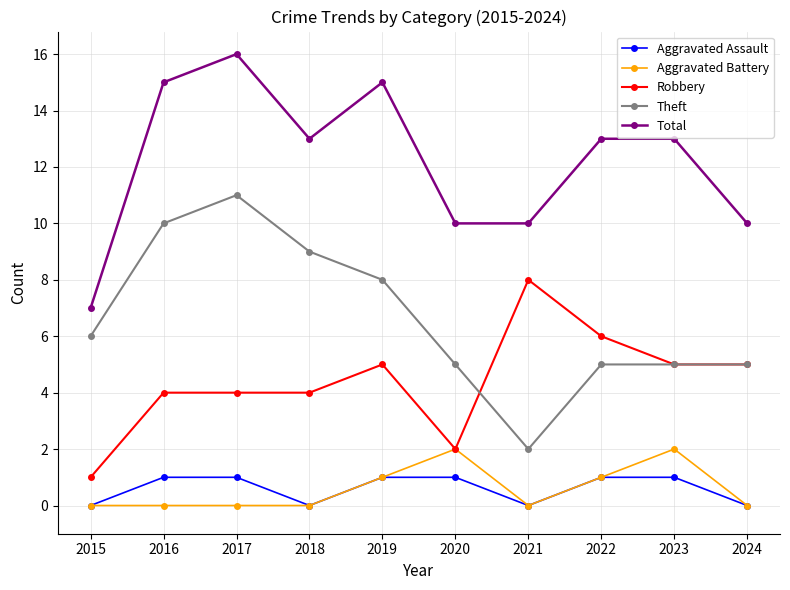

What is the average value of the Theft series?

7